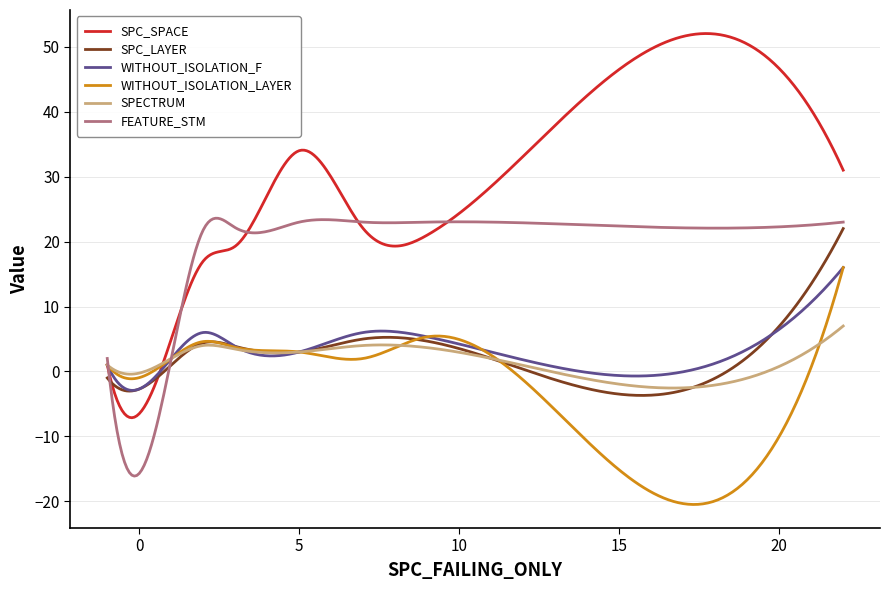

True or false: WITHOUT_ISOLATION_F and SPC_LAYER cross at least once.

True